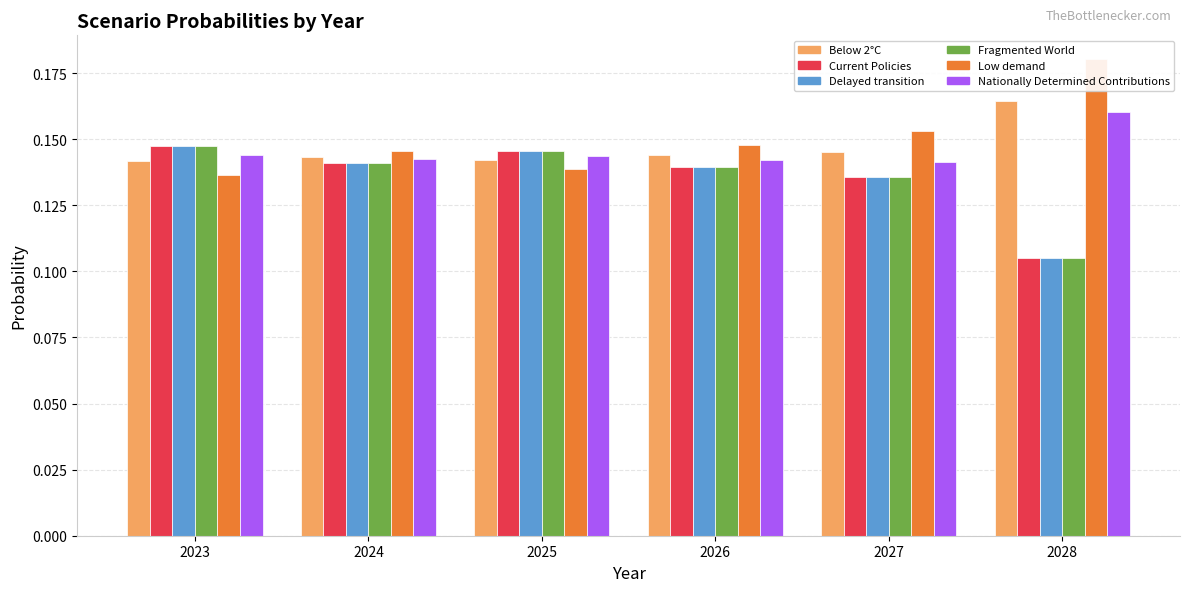

How many bars are there in total?

36